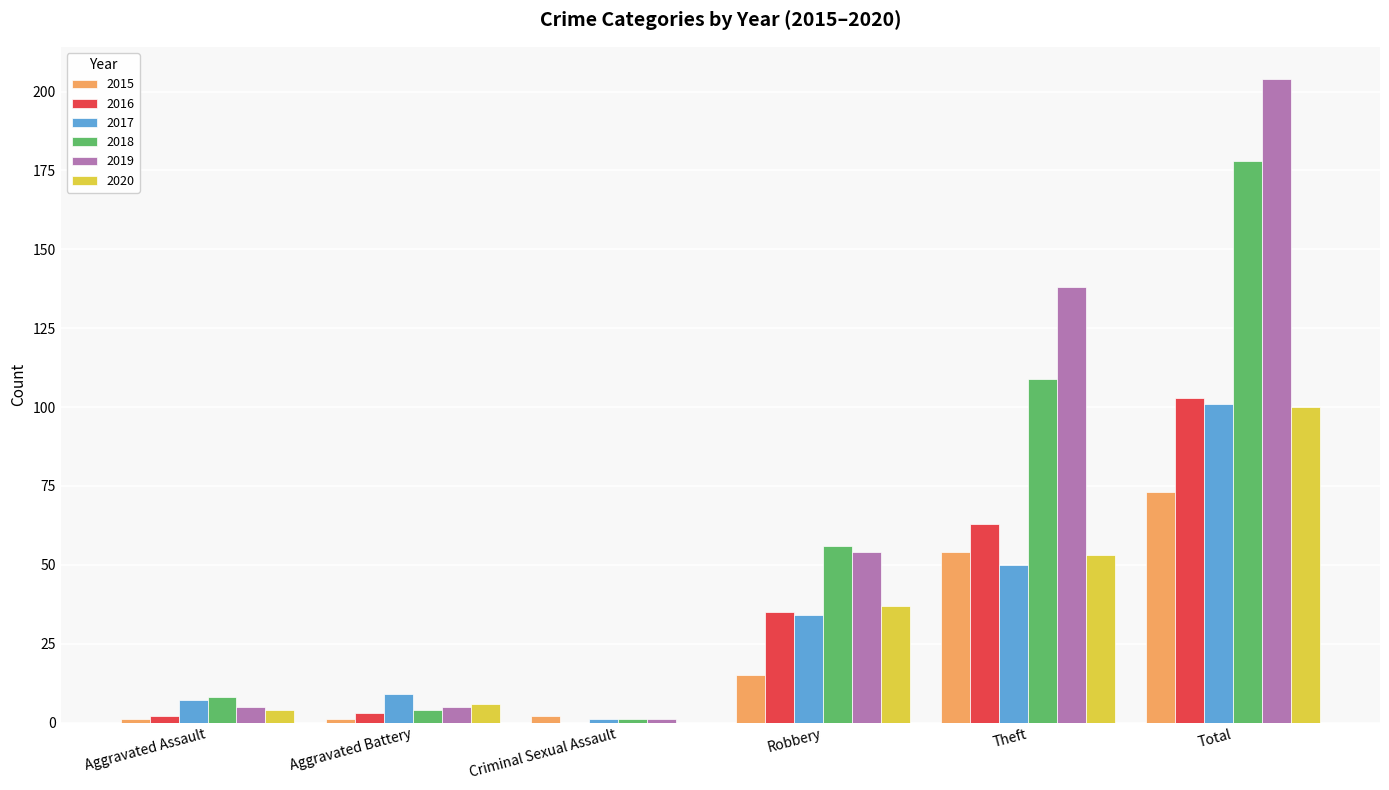

How many groups of bars are there?

6